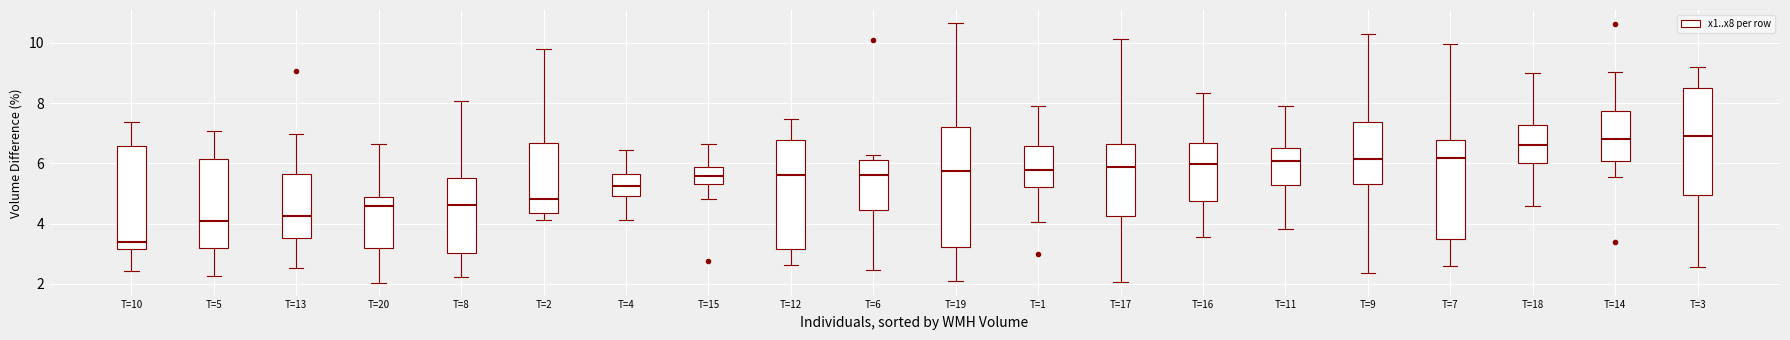

Which box is the tallest, from its lower edge to its upper edge?

T=19